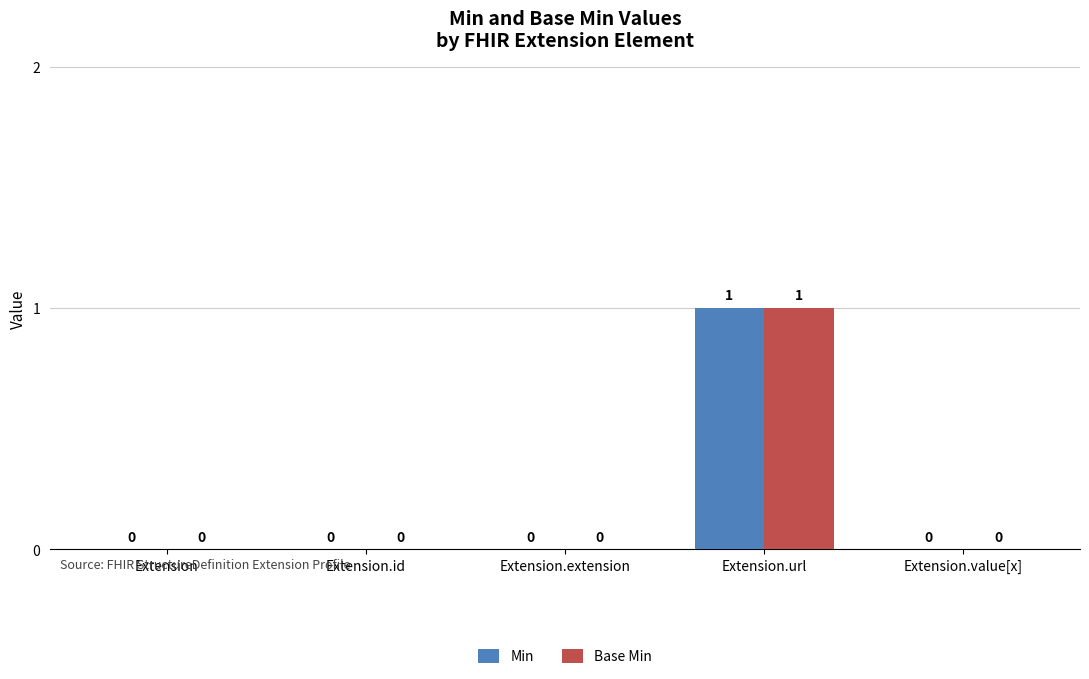

What are all the series names shown in the legend?

Min, Base Min